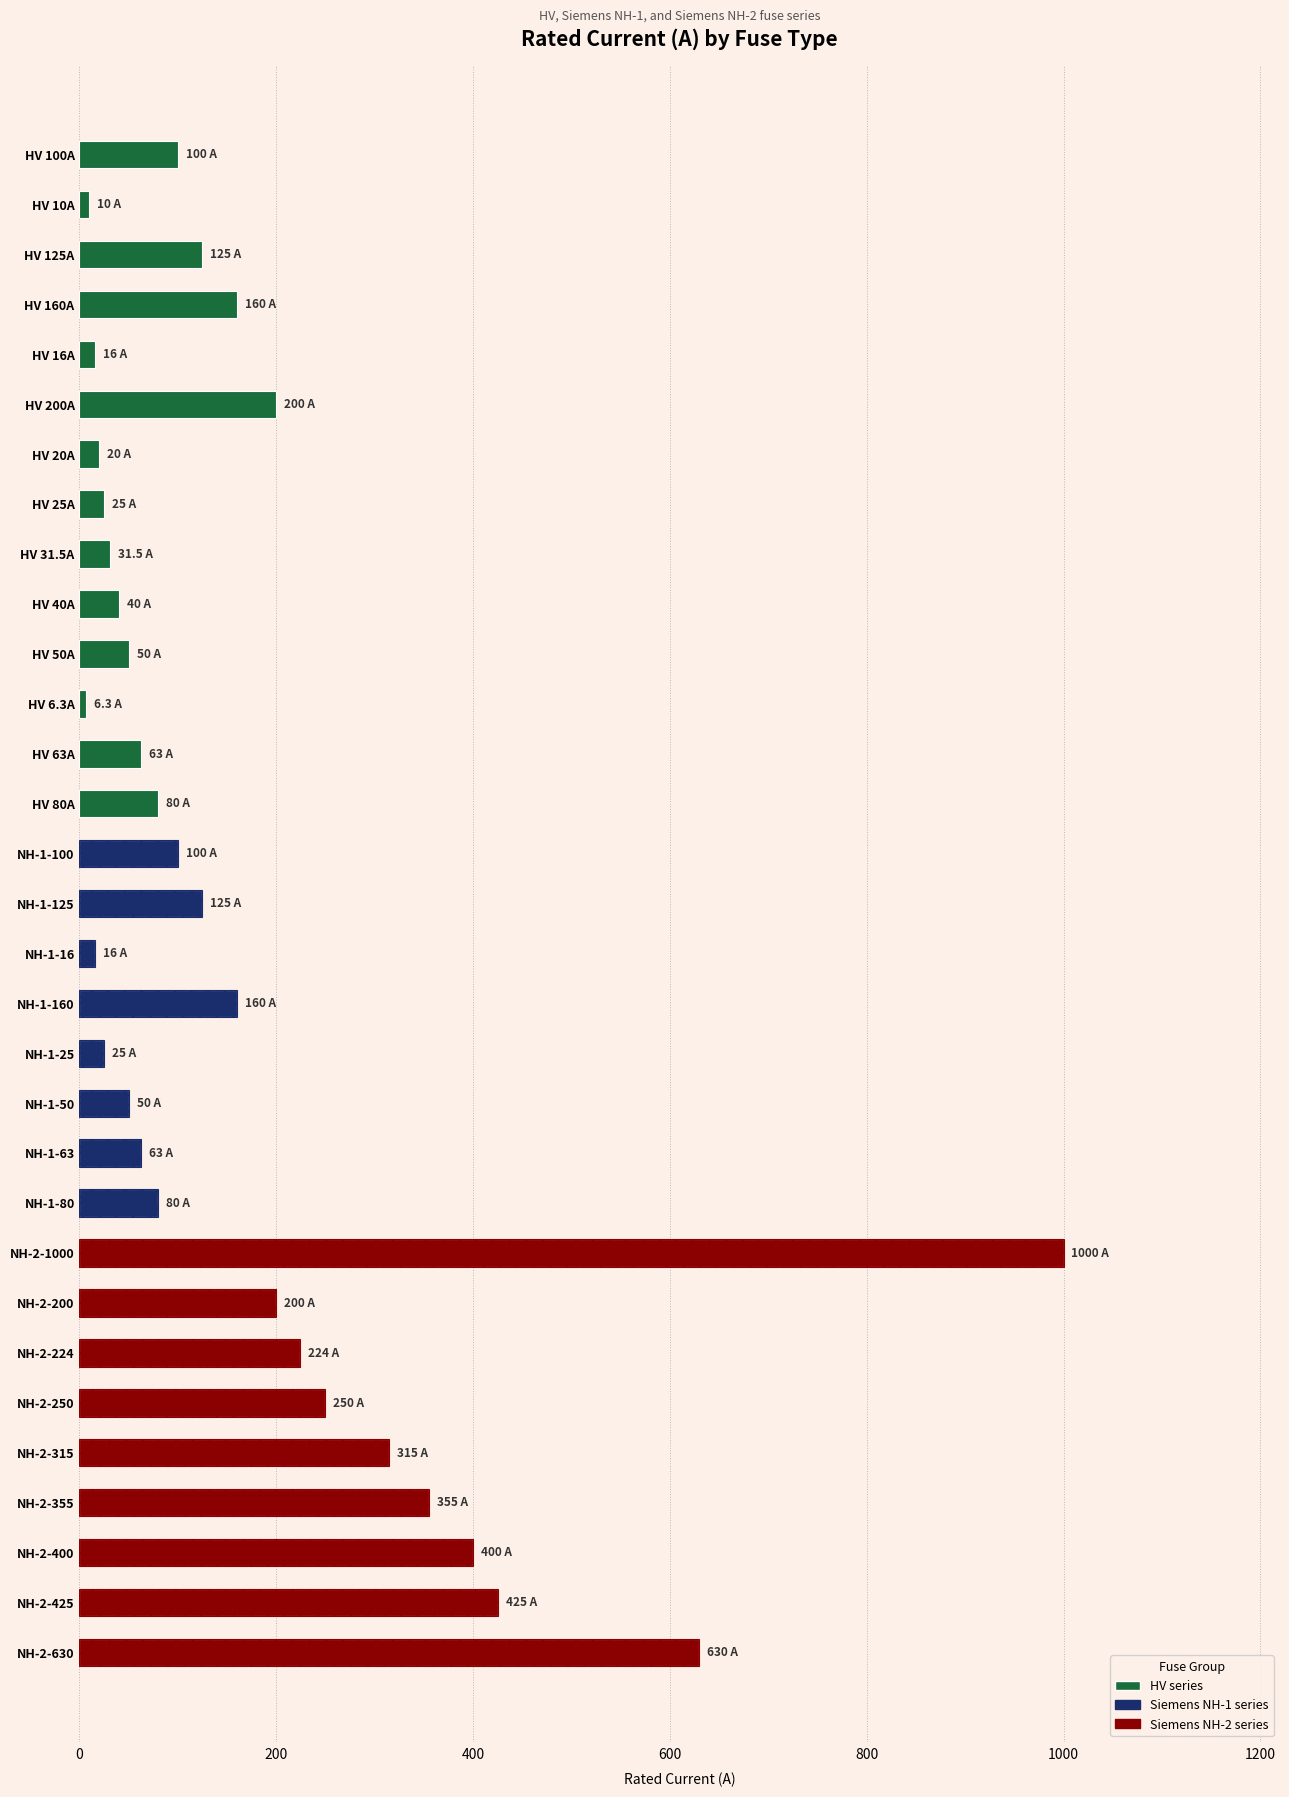

Are the bars grouped side by side (vs. stacked)?

No